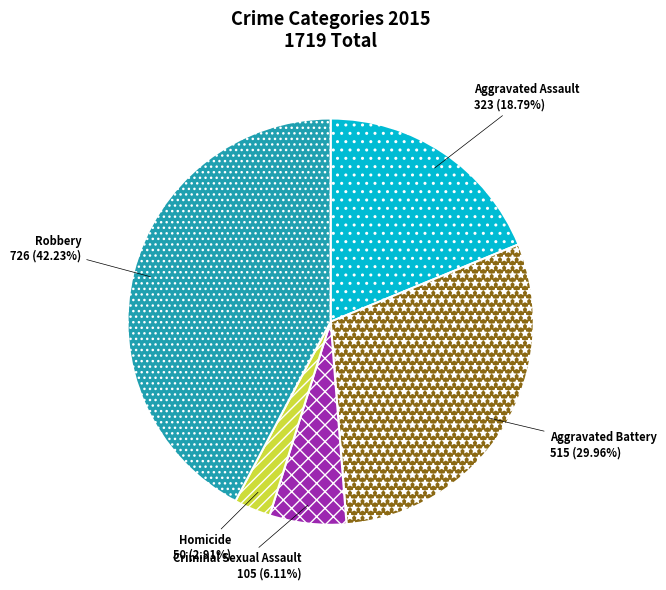

The Aggravated Battery slice represents 21% of the pie. True or false?

False